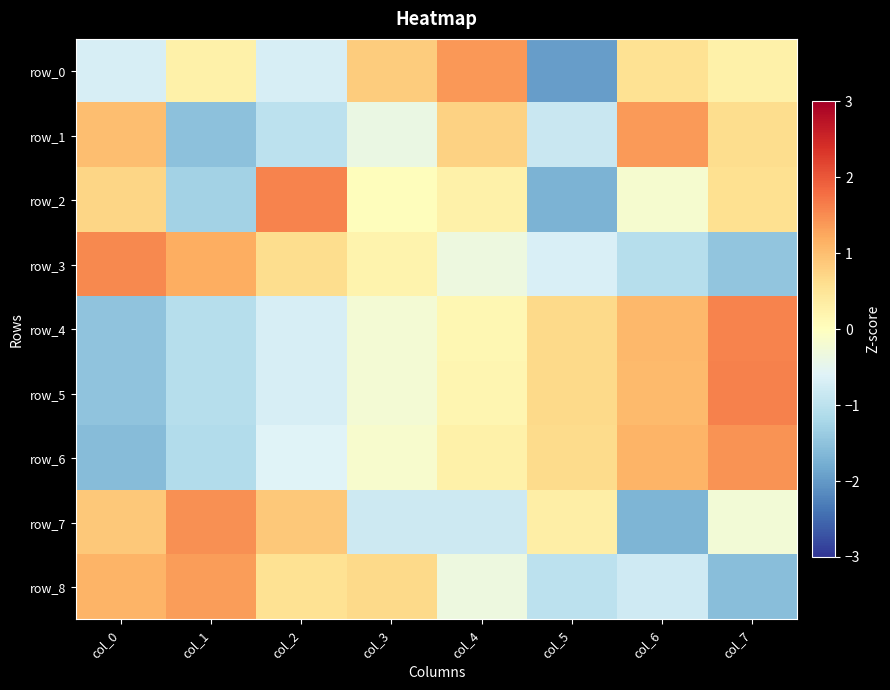

At which label does row_1 first exceed 0?

col_0